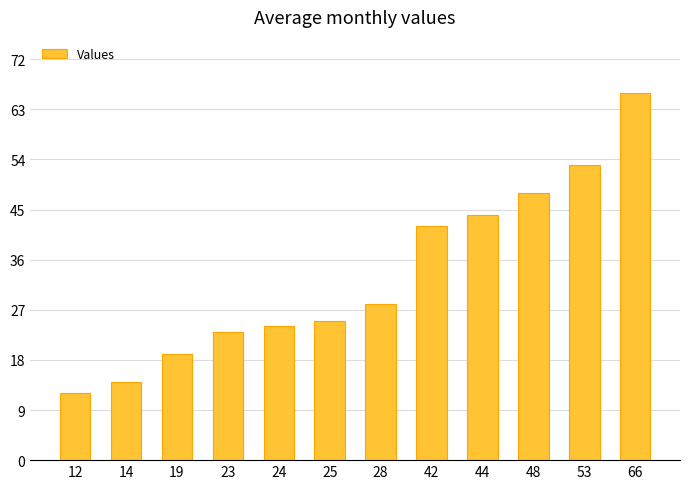

True or false: the data shows 28 at 19.

False